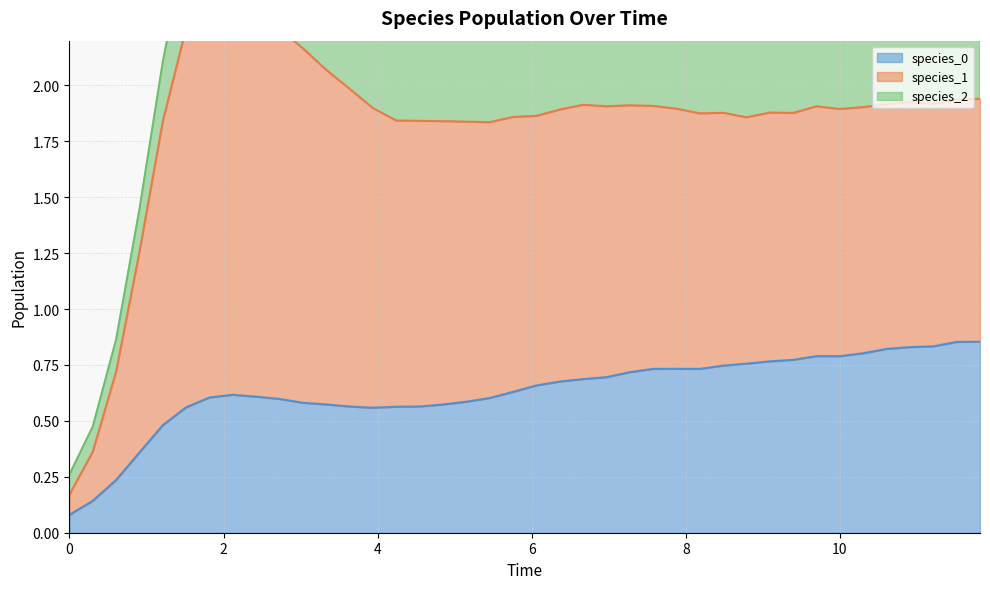

Where does the species_2 series first go above 1?

9